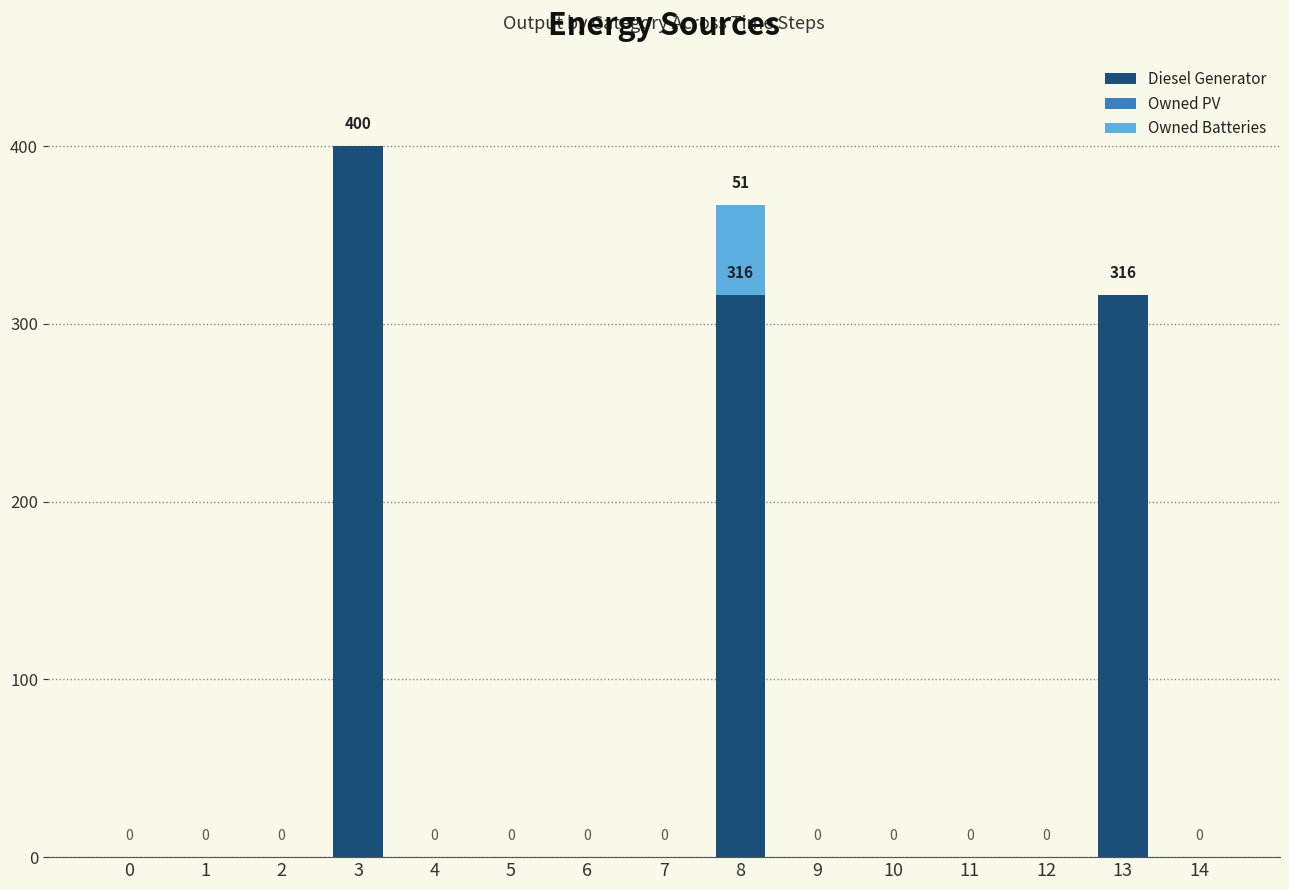

Are the bars grouped side by side (vs. stacked)?

No